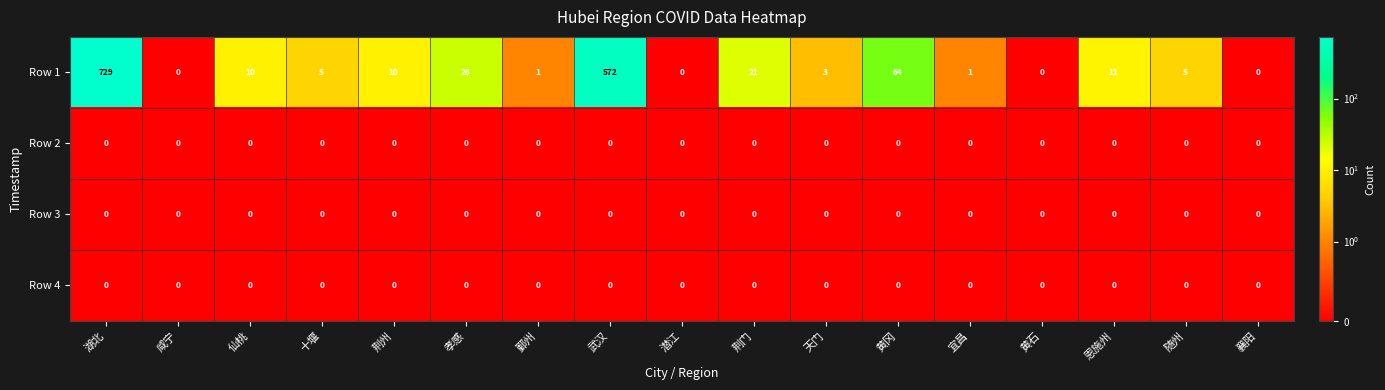

What is the sum of the Row 1 values at 仙桃 and 天门?

13